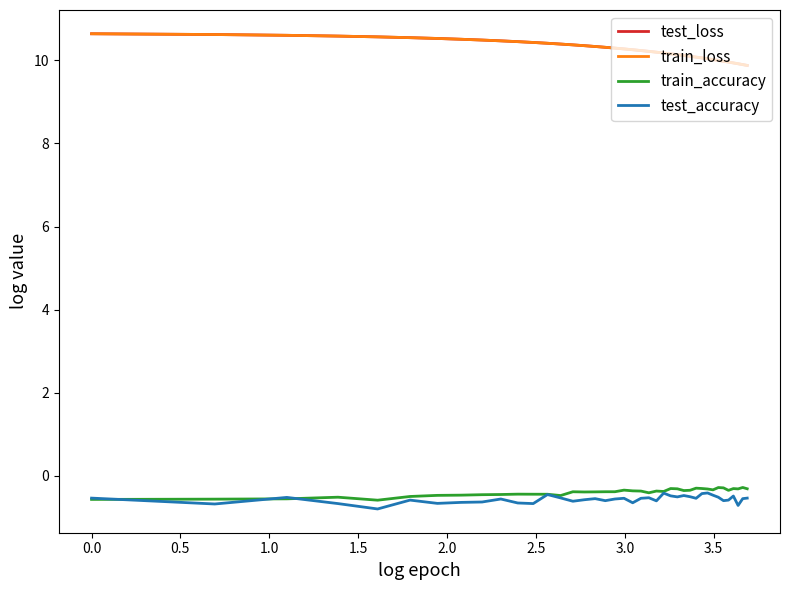

True or false: test_loss and train_accuracy cross at least once.

False